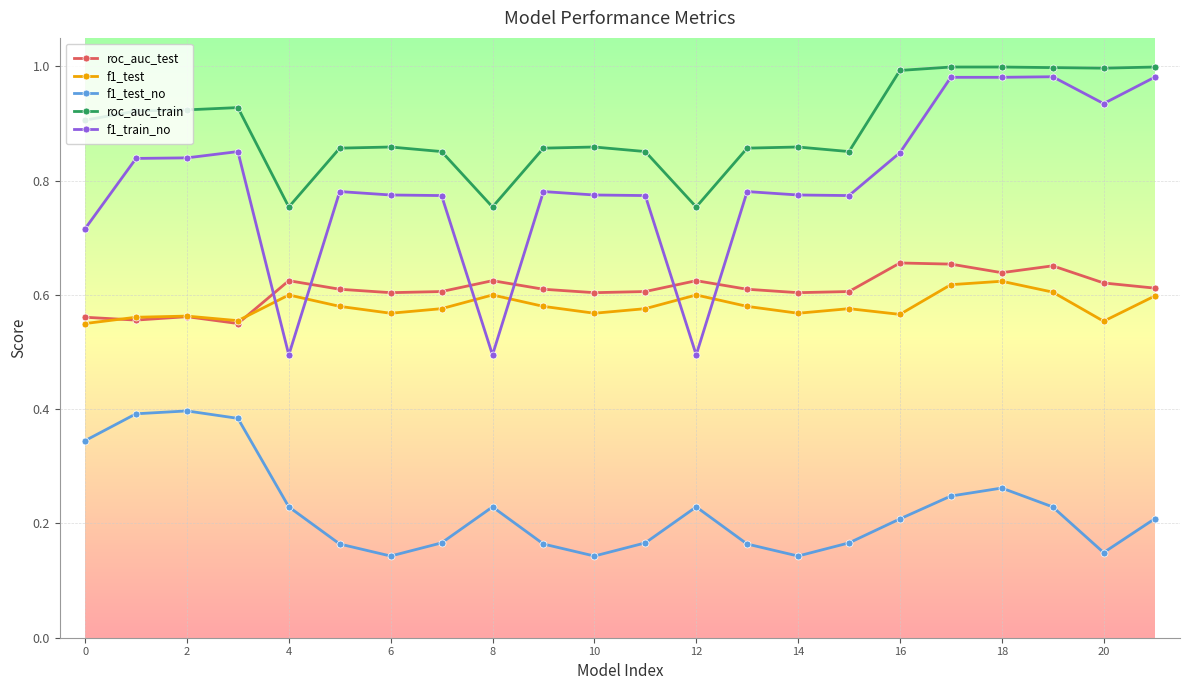

Which series has the largest range (max minus min)?

f1_train_no